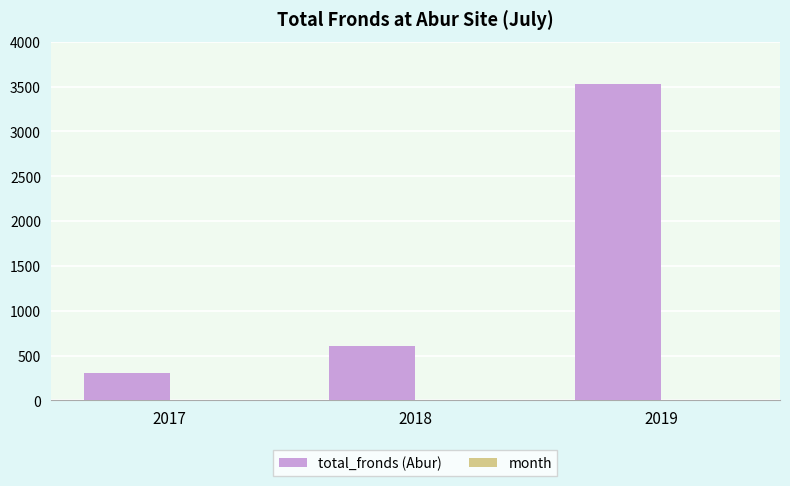

Which category has the highest value in the total_fronds (Abur) series?

2019